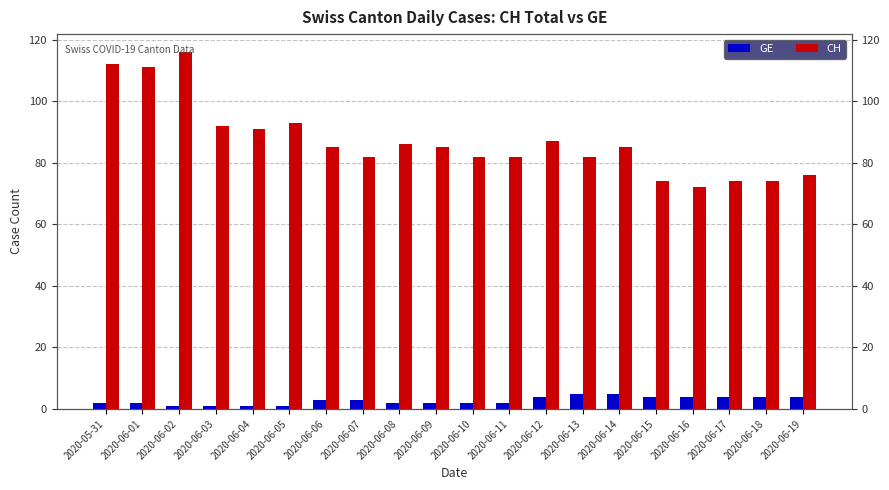

What is the lowest value of the GE series?

1